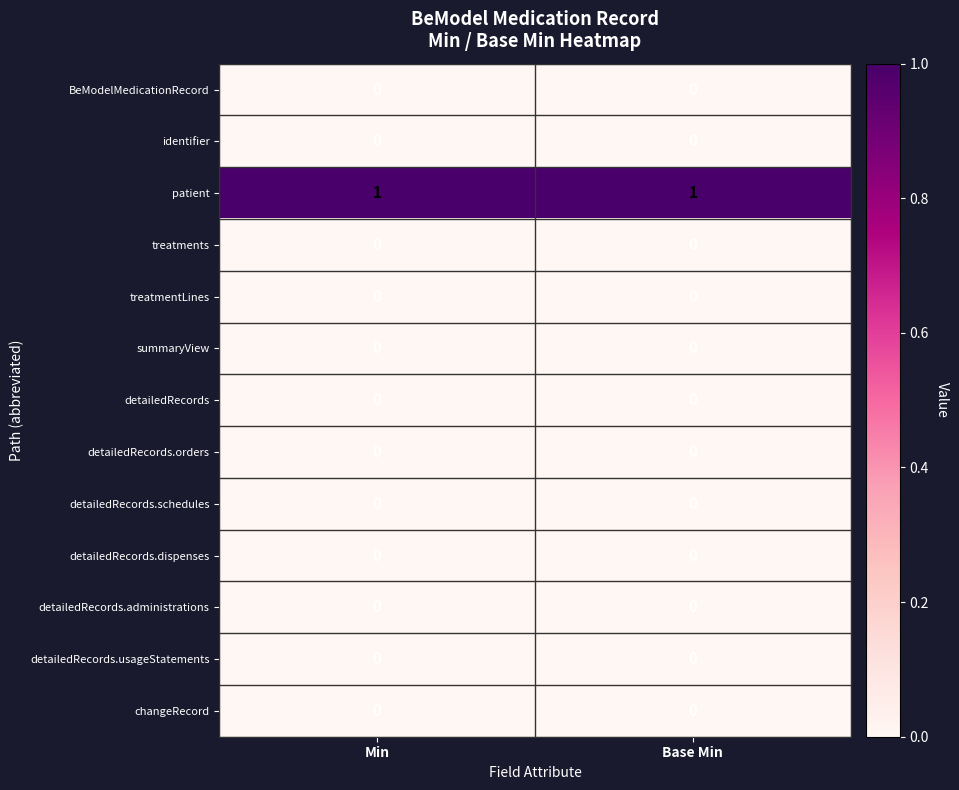

Reading left to right, list all the values displayed in this chart.

BeModelMedicationRecord: Min=0	Base Min=0
identifier: Min=0	Base Min=0
patient: Min=1	Base Min=1
treatments: Min=0	Base Min=0
treatmentLines: Min=0	Base Min=0
summaryView: Min=0	Base Min=0
detailedRecords: Min=0	Base Min=0
detailedRecords.orders: Min=0	Base Min=0
detailedRecords.schedules: Min=0	Base Min=0
detailedRecords.dispenses: Min=0	Base Min=0
detailedRecords.administrations: Min=0	Base Min=0
detailedRecords.usageStatements: Min=0	Base Min=0
changeRecord: Min=0	Base Min=0